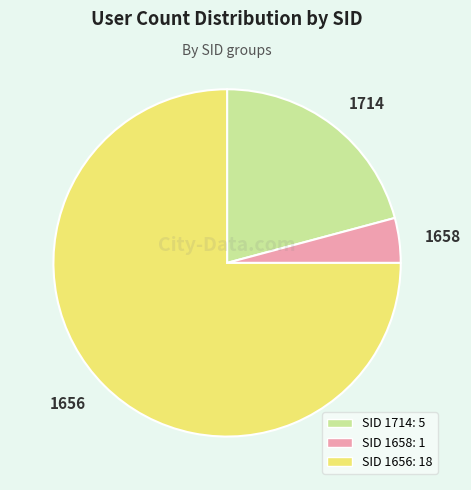

What is the majority slice?

1656